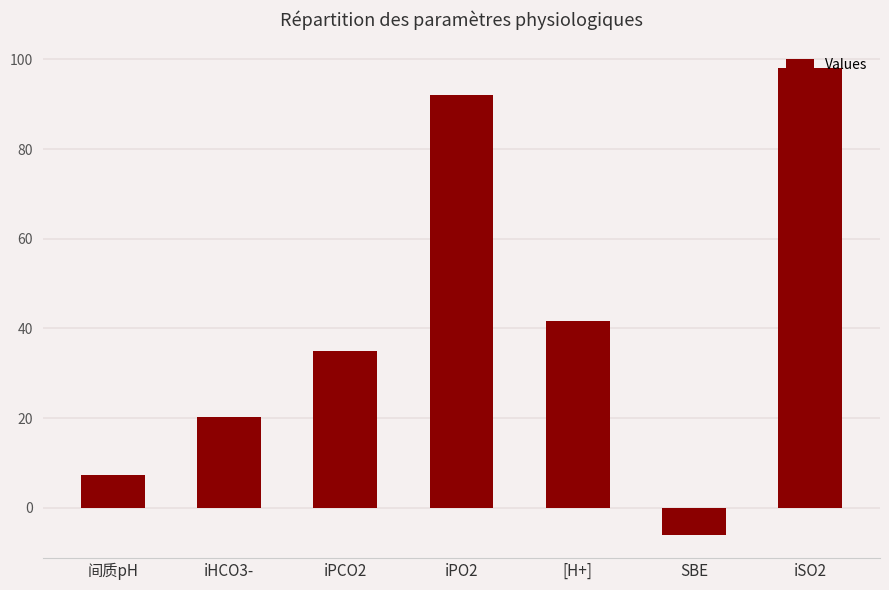

List the labels in order of value, smallest first.

SBE, 间质pH, iHCO3-, iPCO2, [H+], iPO2, iSO2